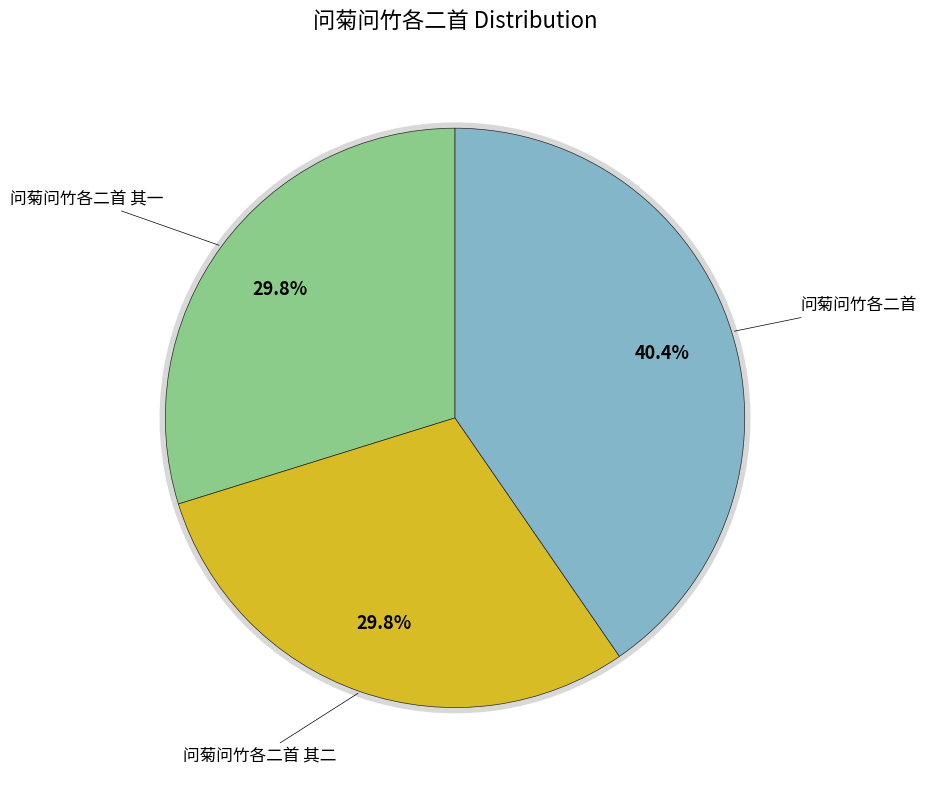

True or false: 问菊问竹各二首 accounts for 40% of the total.

True